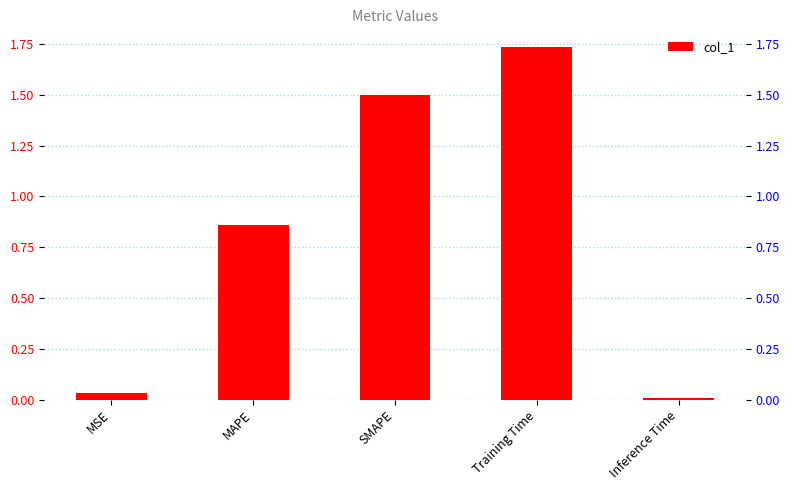

Which category has the highest value across all series?

Training Time